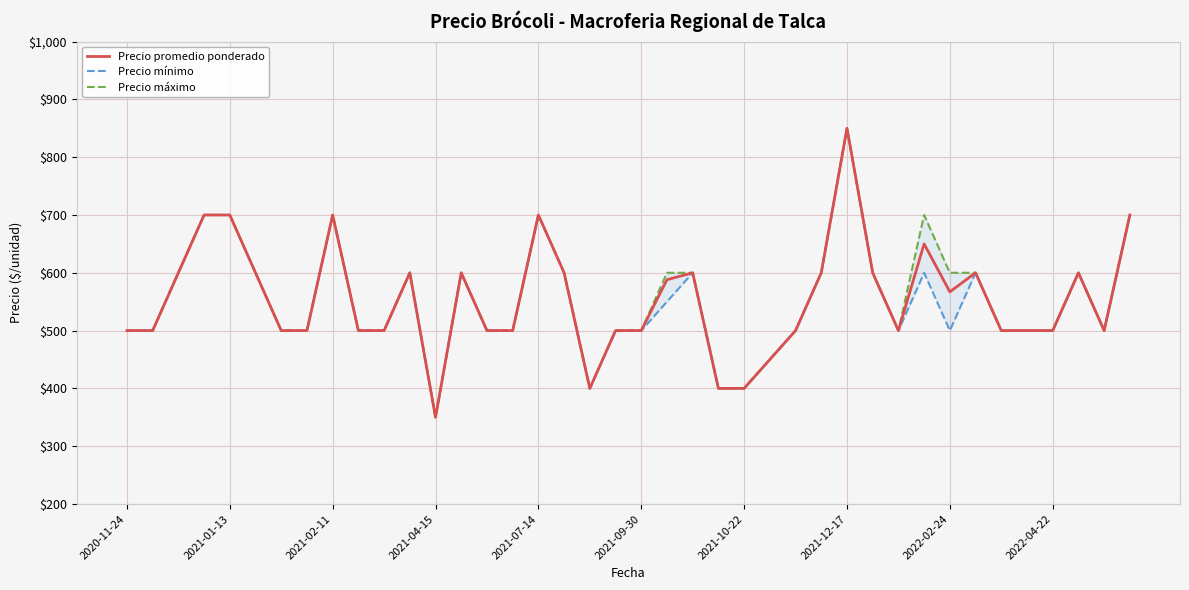

True or false: Precio mínimo has a value of 254 at 25.

False